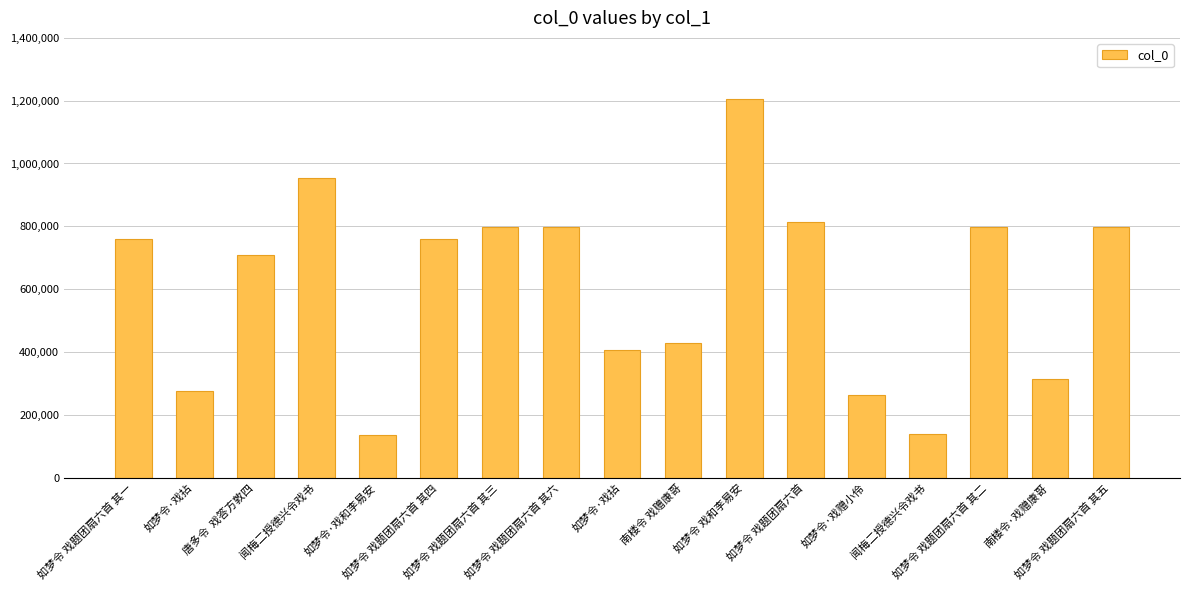

How many categories are shown in the chart?

17